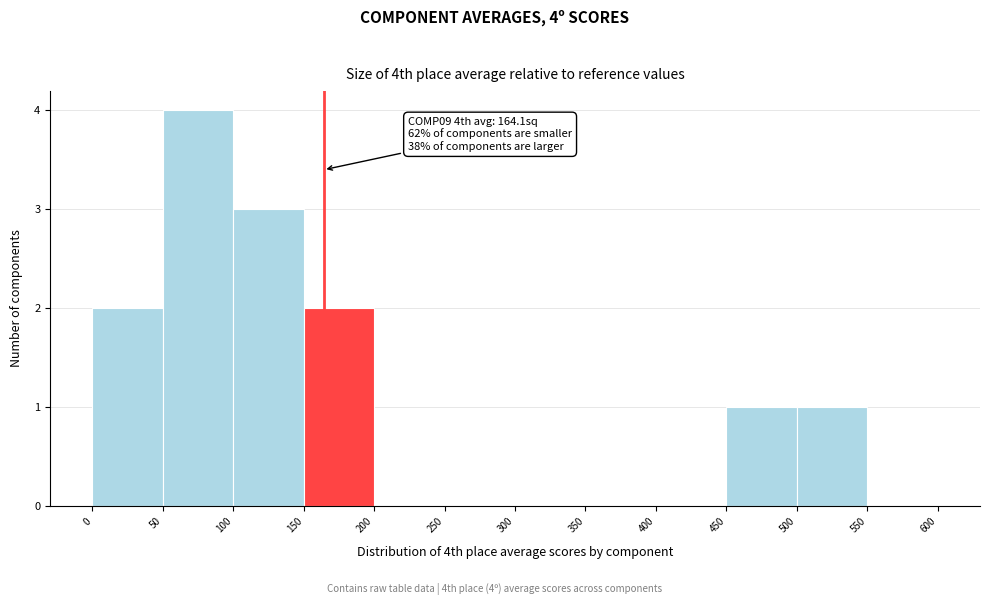

Which range on the x-axis has the tallest bar?

50 to 100